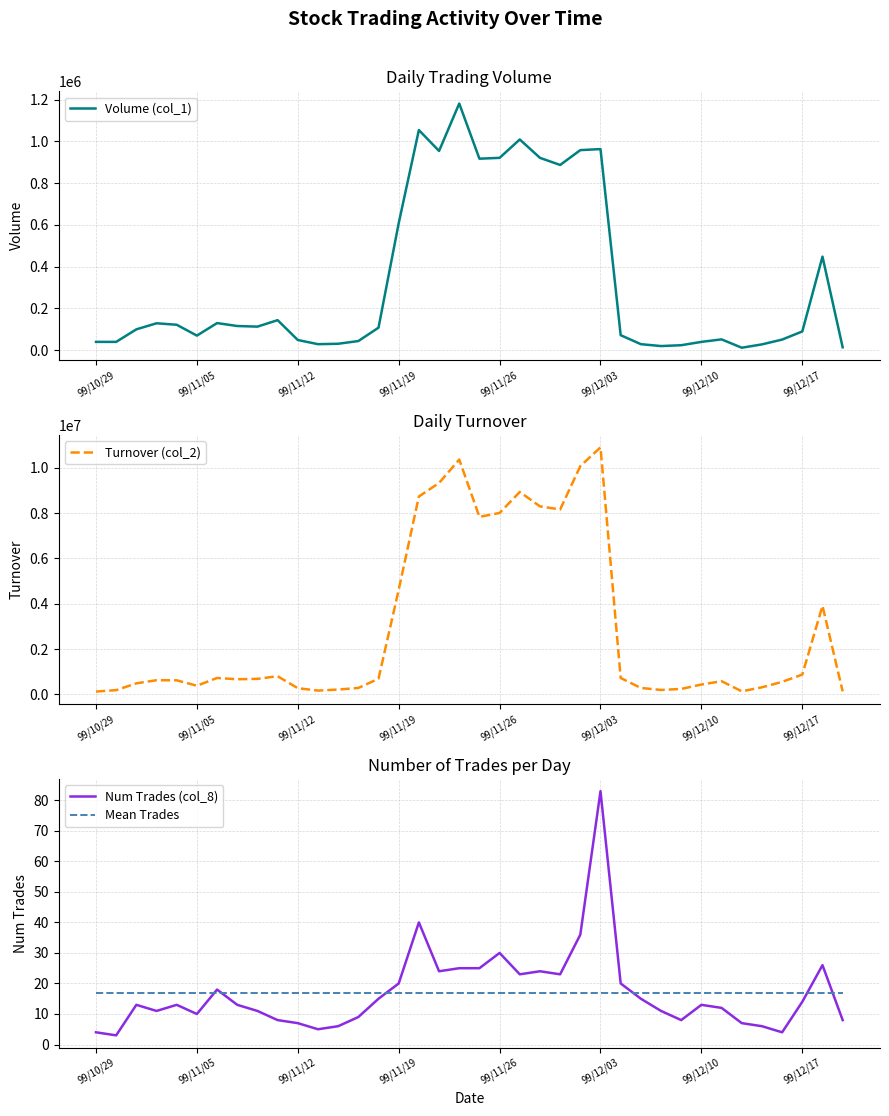

Read the Mean Trades value at 99/11/26.

16.9